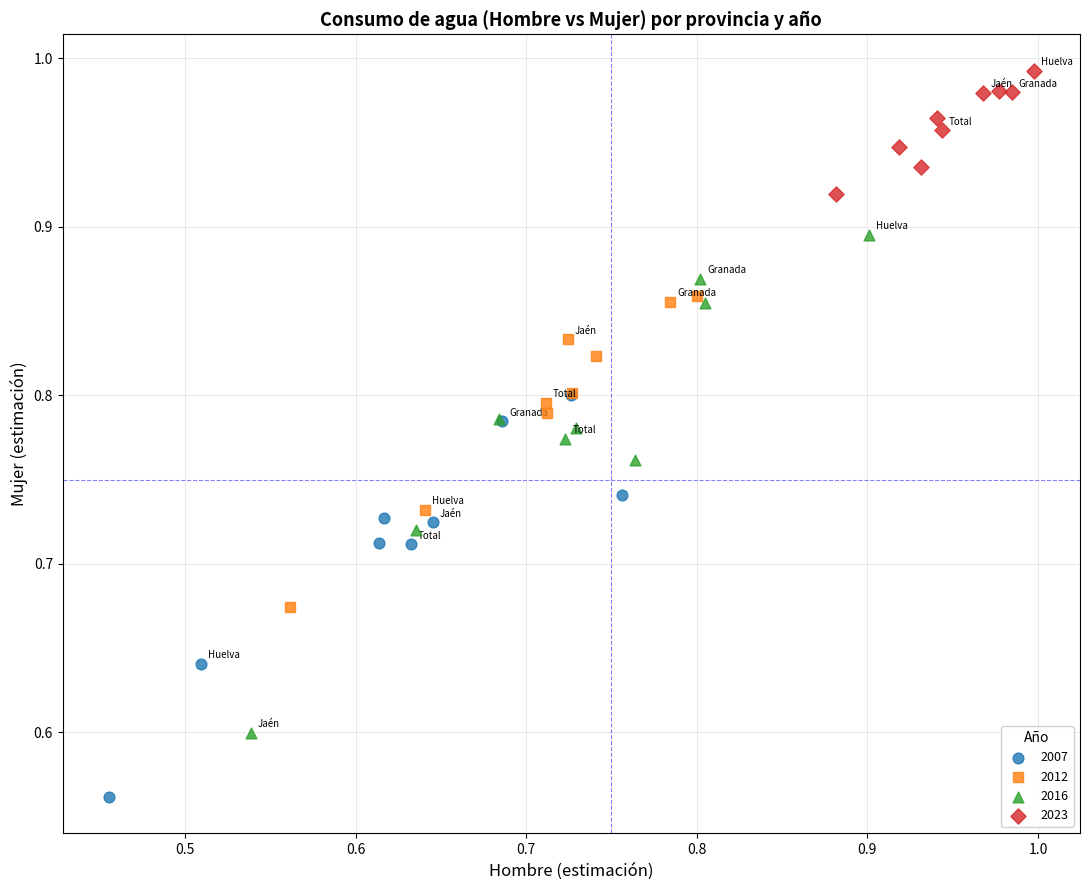

Which series reaches the minimum Y coordinate?

2007